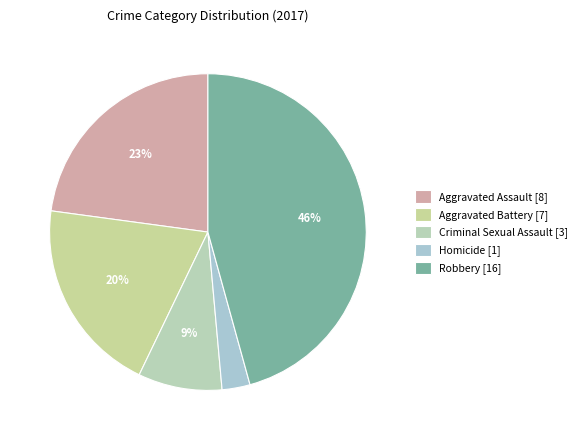

To the nearest percent, what is the average slice percentage?

20%